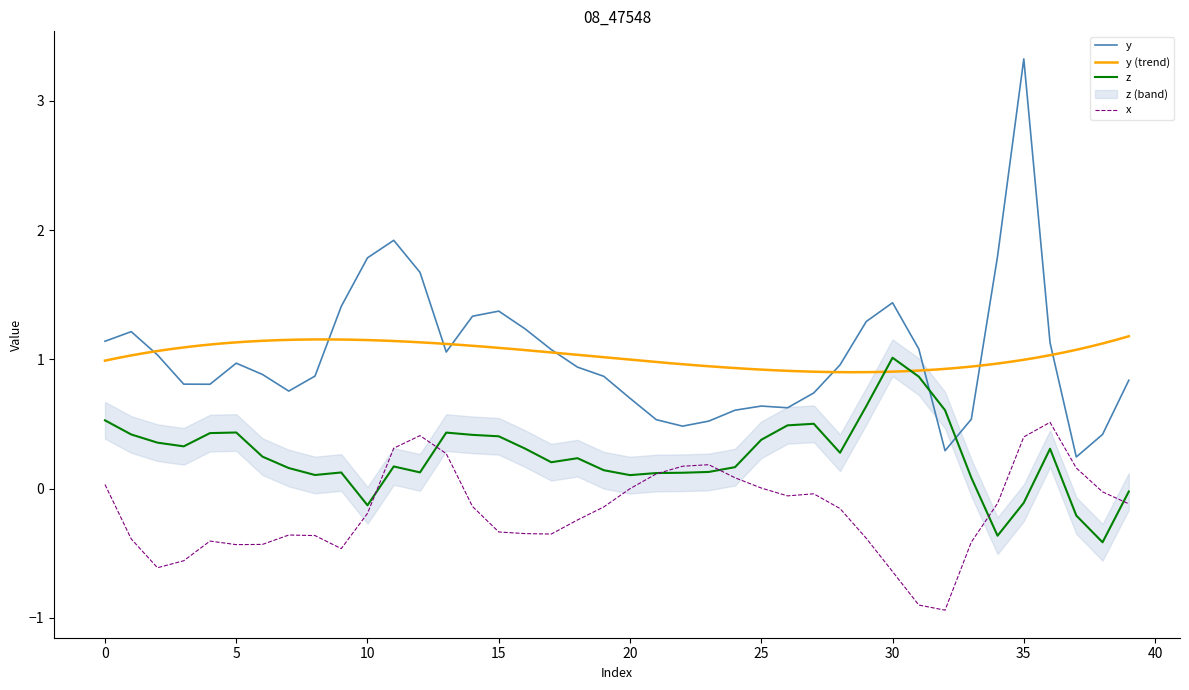

Rank the categories by y value from highest to lowest.

35, 11, 34, 10, 12, 30, 9, 15, 14, 29, 16, 1, 0, 36, 31, 17, 13, 2, 5, 28, 18, 6, 8, 19, 39, 3, 4, 7, 27, 20, 25, 26, 24, 33, 21, 23, 22, 38, 32, 37